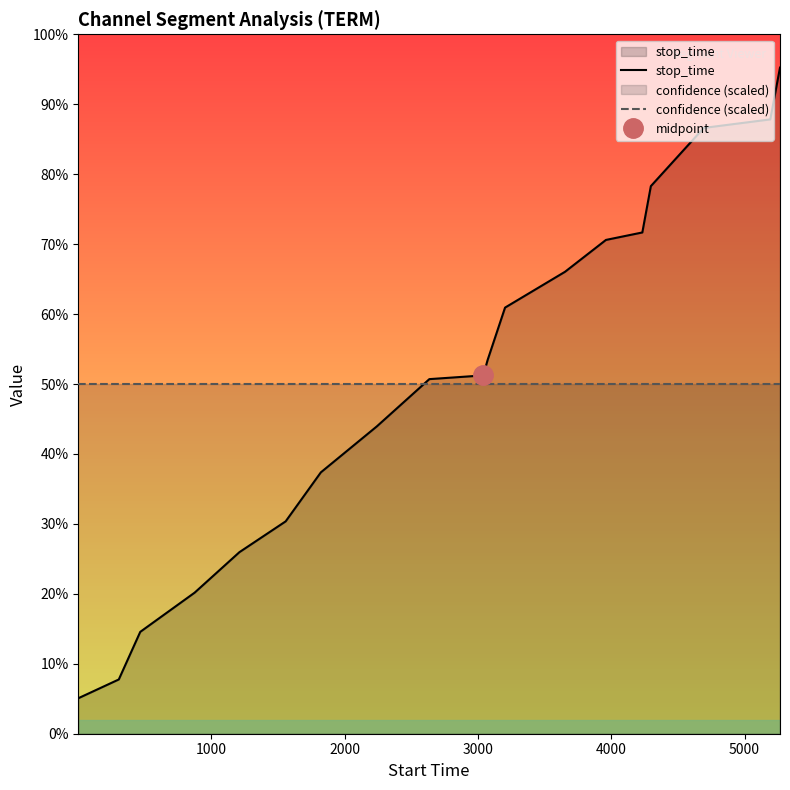

Which series has the largest range (max minus min)?

stop_time